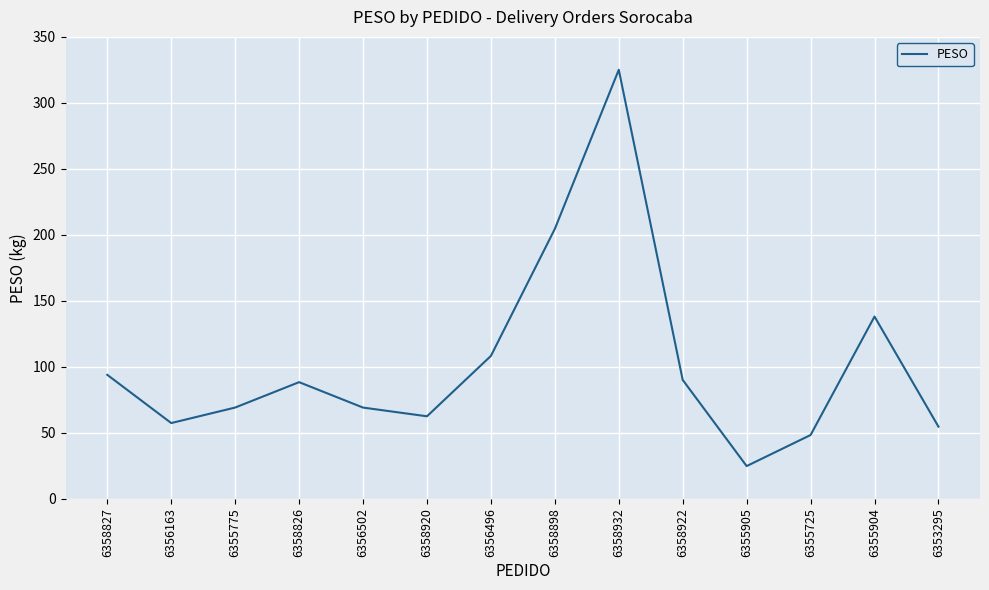

How many interior local valleys (lower than both neighbors) does the data have?

3